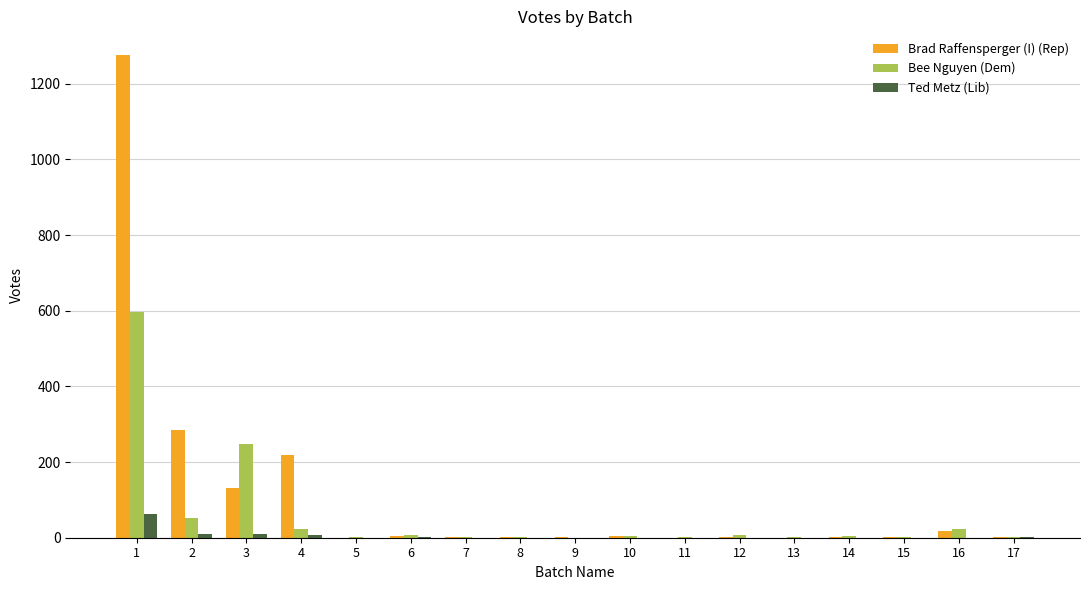

Between 3 and 8, which series saw the biggest shift?

Bee Nguyen (Dem)